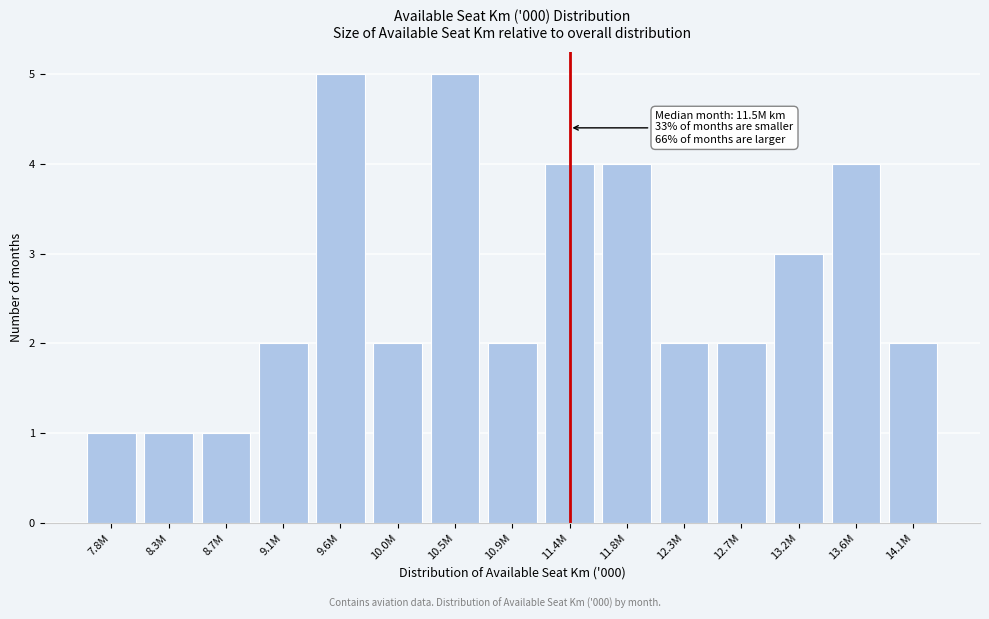

Reading right to left, what are all the values shown in this chart?

14.1M=2	13.6M=4	13.2M=3	12.7M=2	12.3M=2	11.8M=4	11.4M=4	10.9M=2	10.5M=5	10.0M=2	9.6M=5	9.1M=2	8.7M=1	8.3M=1	7.8M=1